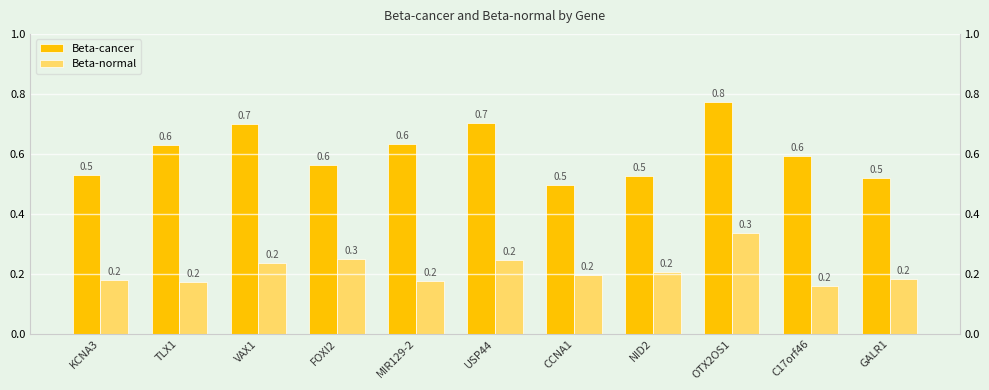

What is the total value across all series at FOXI2?

0.8